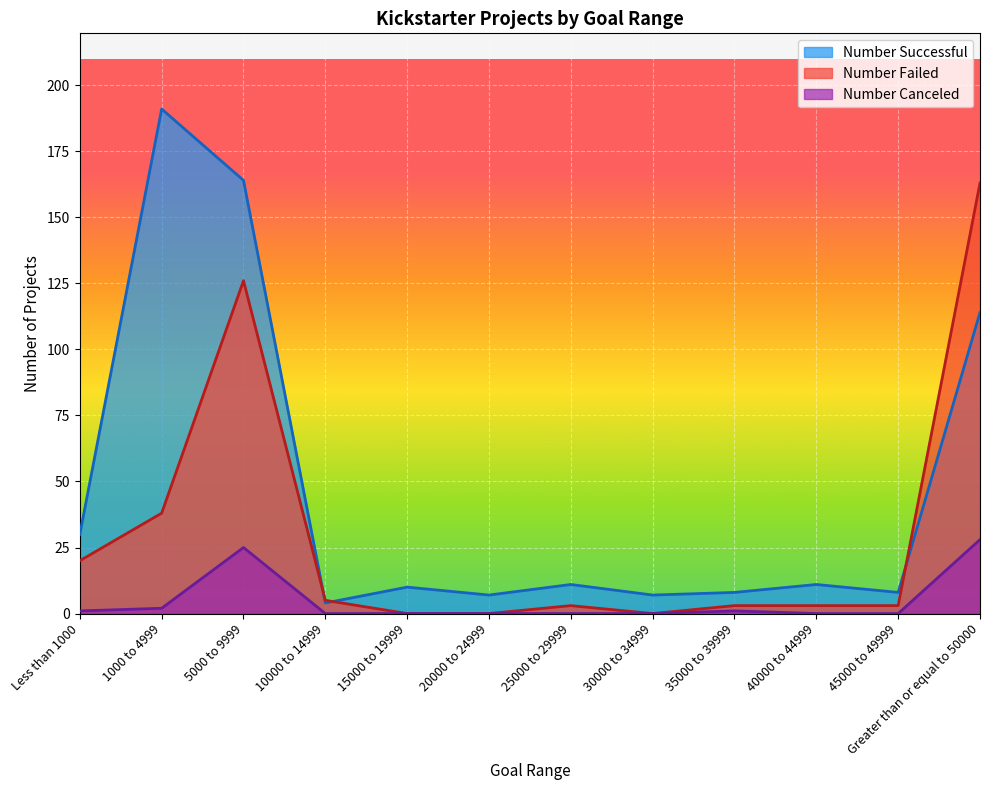

True or false: Number Failed and Number Canceled intersect in this chart.

False